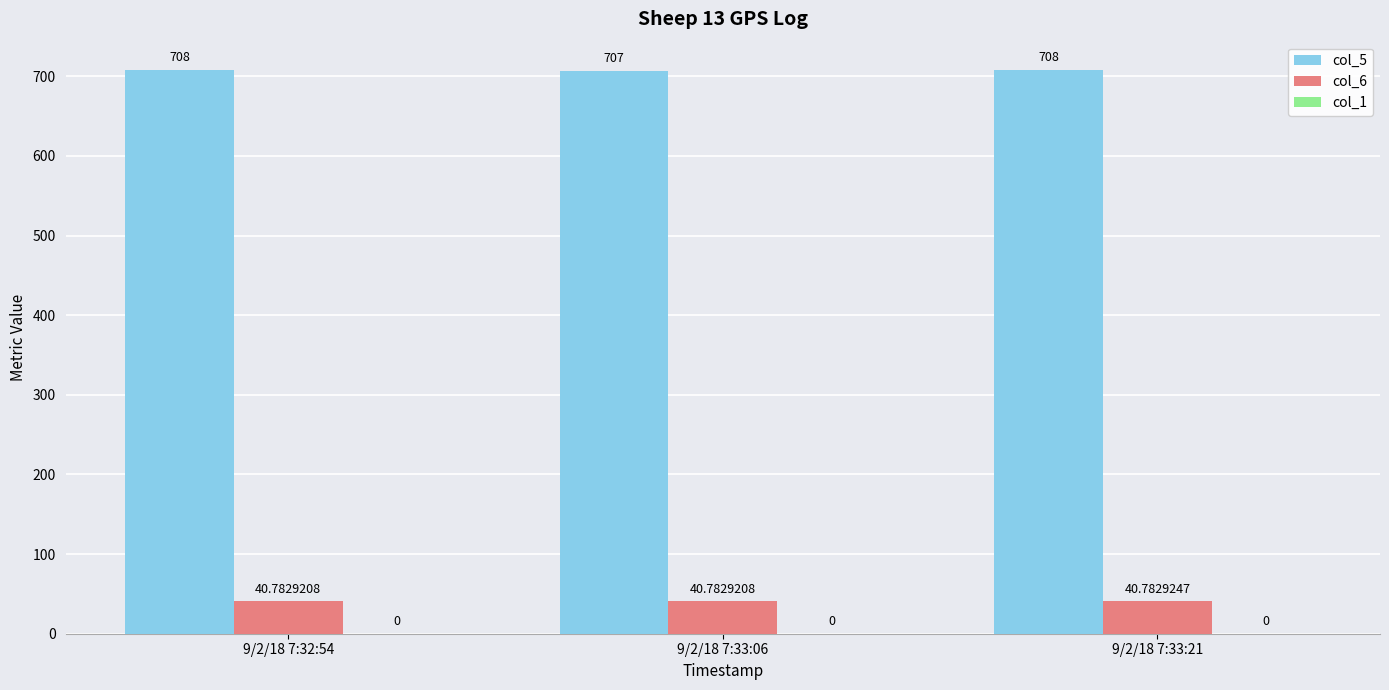

The col_5 series shows 708.0 at 9/2/18 7:33:21. True or false?

True